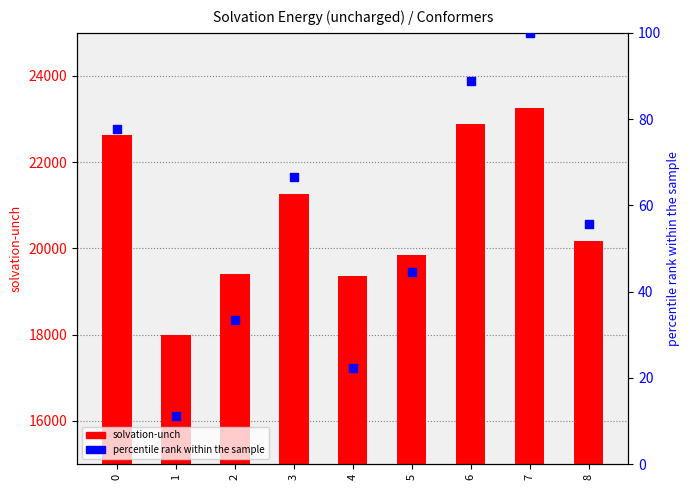

Which series reaches the minimum Y coordinate?

percentile rank within the sample